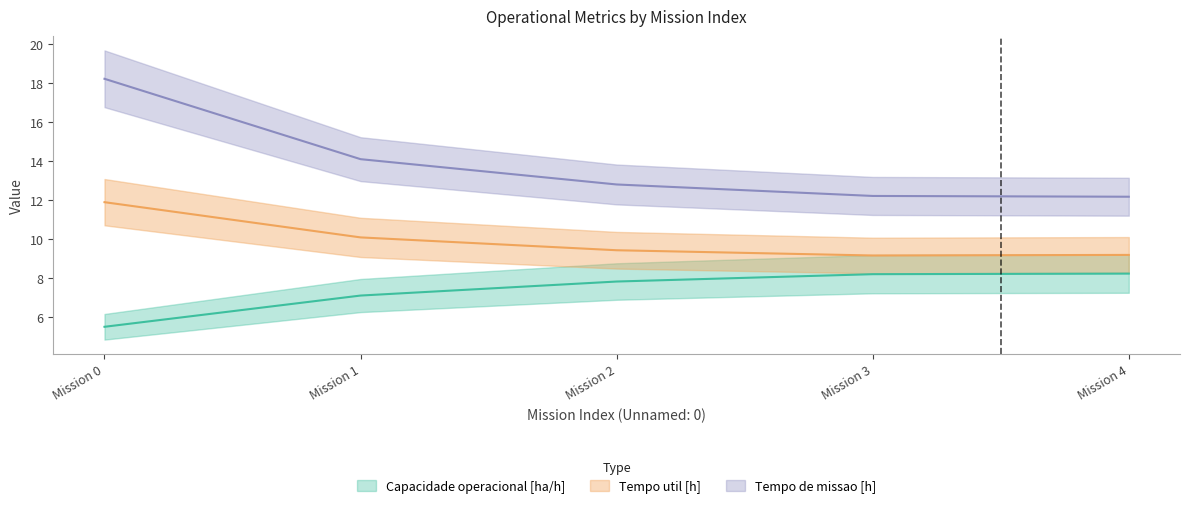

How many lines are shown in the chart?

3